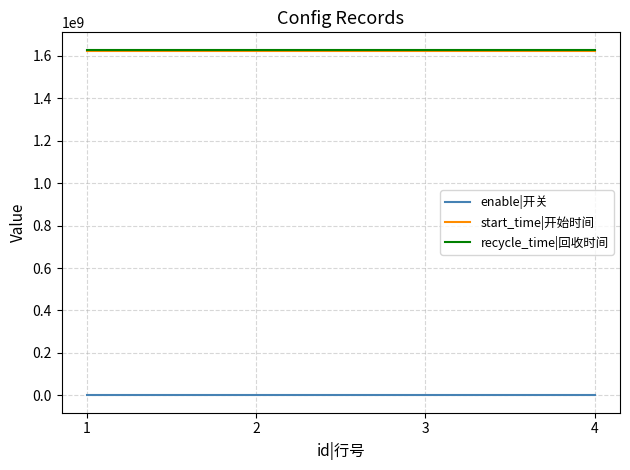

What value does the recycle_time|回收时间 series have at 4?

1628265599